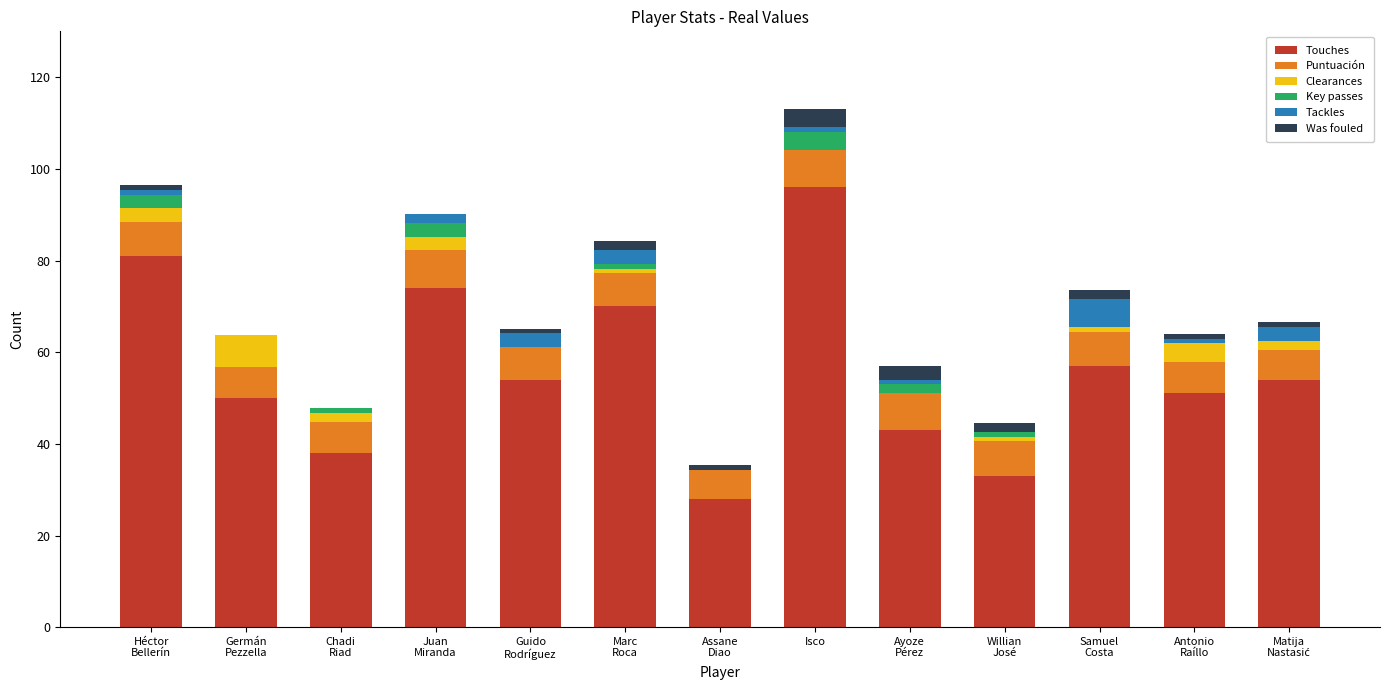

Does the chart contain stacked bars?

Yes